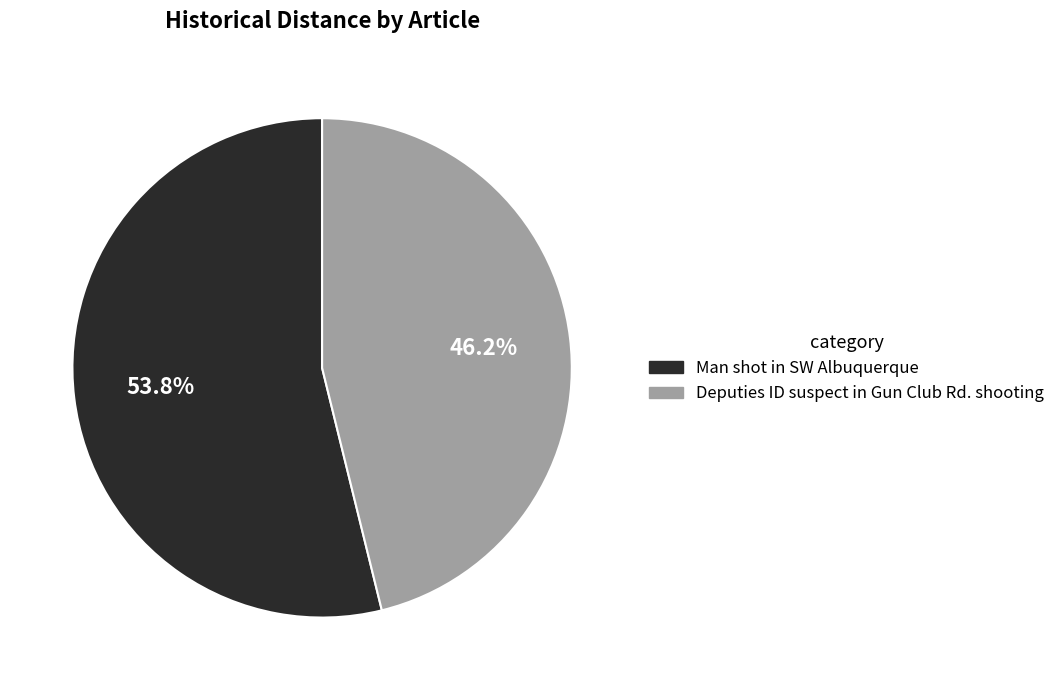

Rank the categories by value from lowest to highest.

Deputies ID suspect in Gun Club Rd. shooting, Man shot in SW Albuquerque